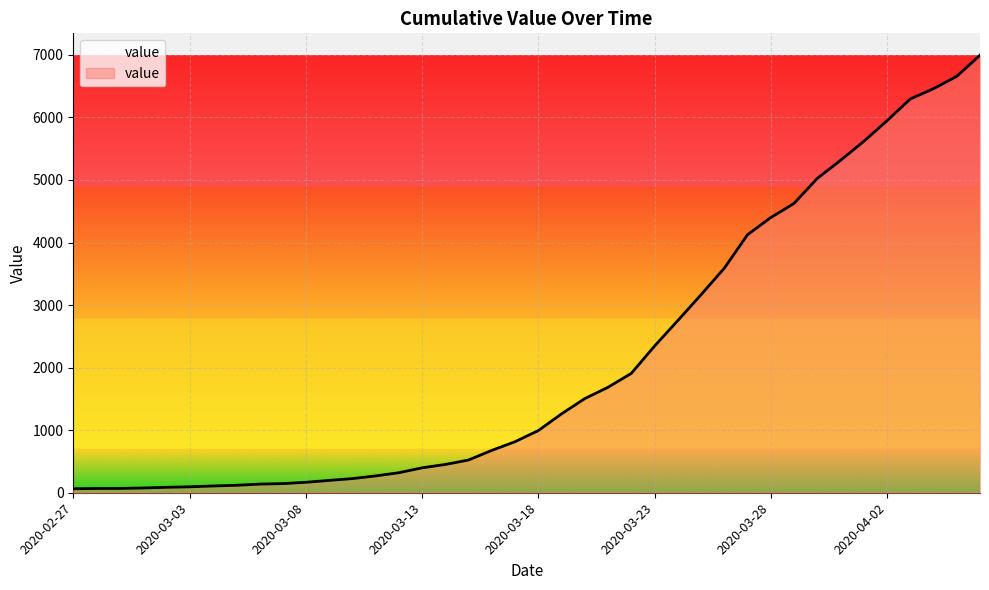

What is the maximum value shown in the chart?

6995